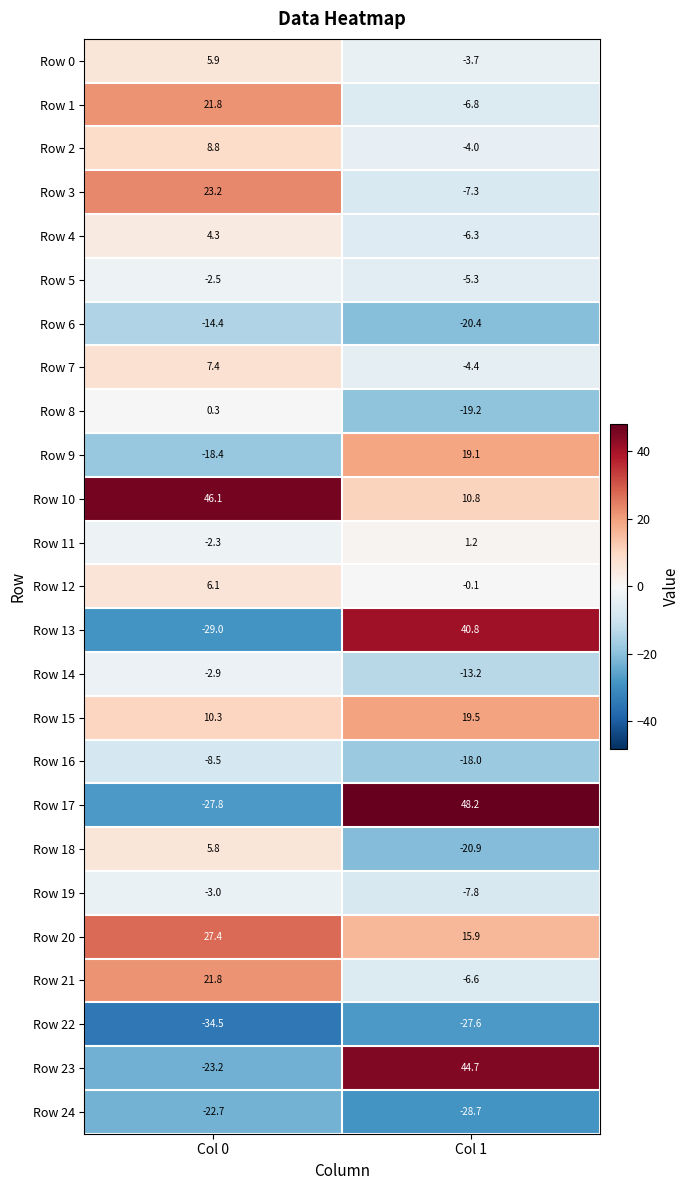

True or false: Row 12 has a value of 6.1 at Col 0.

True